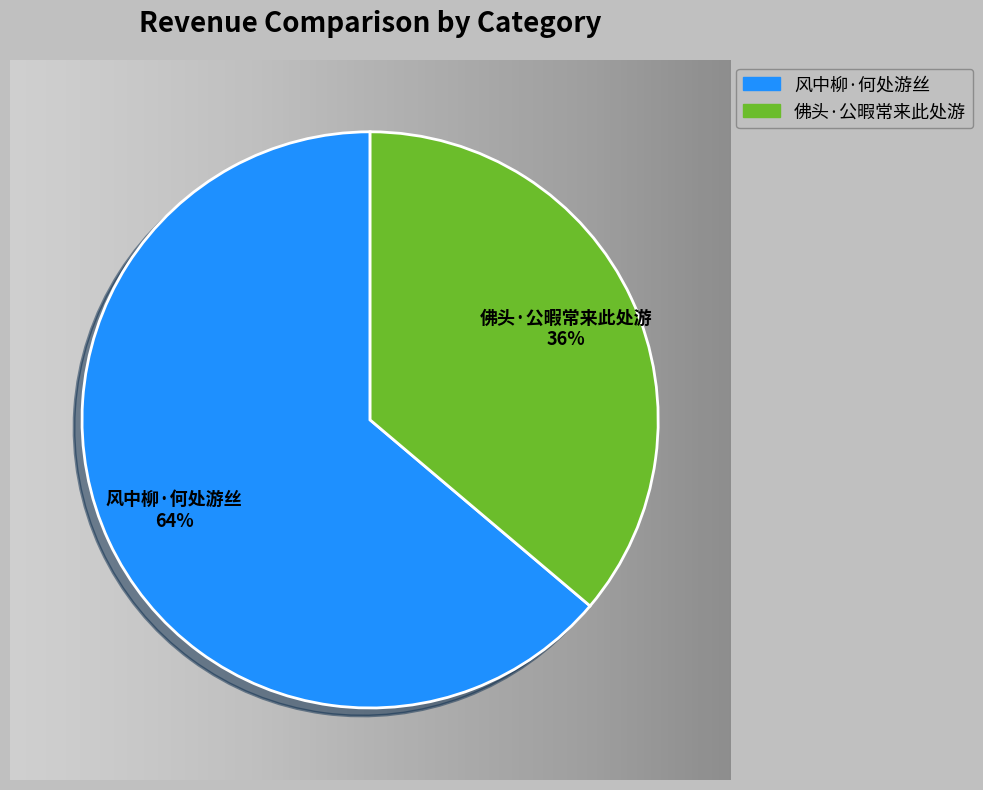

Do 佛头·公暇常来此处游 and 风中柳·何处游丝 together represent more than half of the pie?

Yes